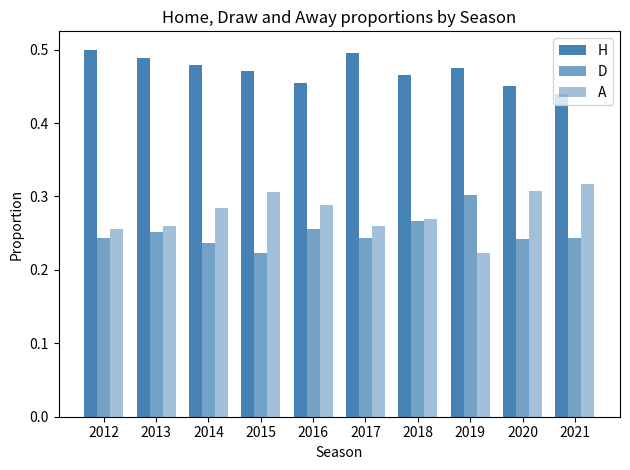

What value does the D series have at 2014?

0.2